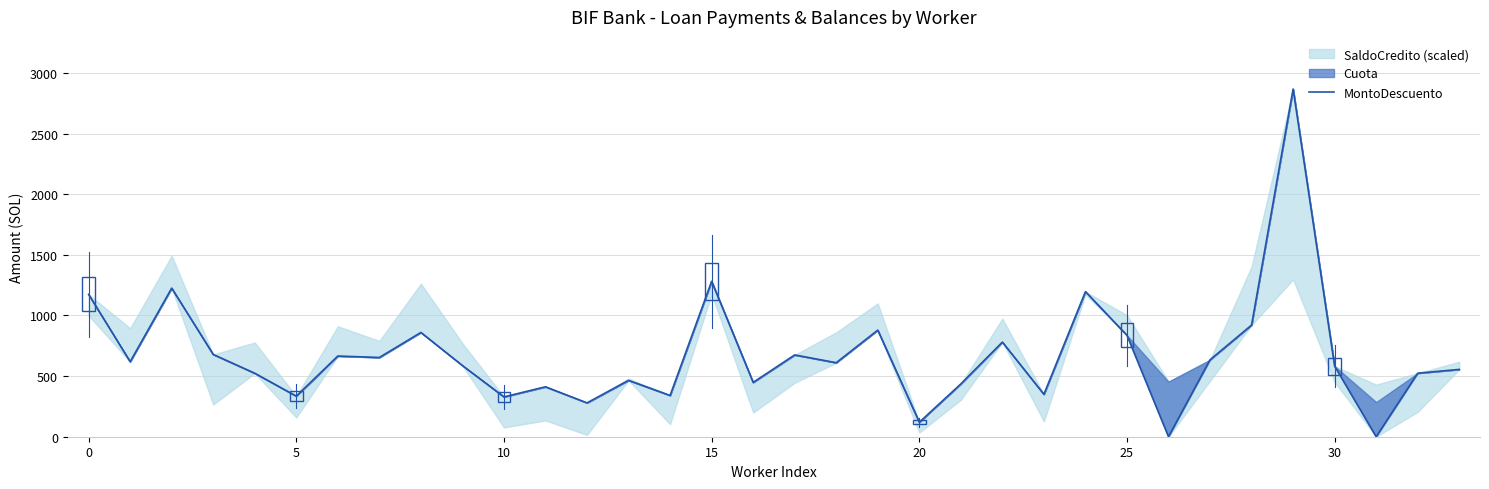

What is the label of the 31st point from the left?

30